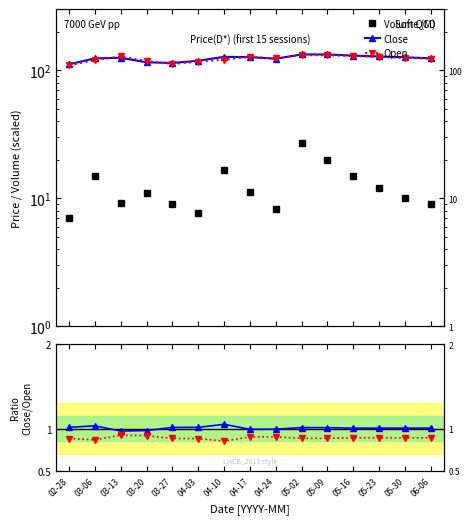

Is the value of Close at 03-20 greater than the value of Open at 03-06?

No